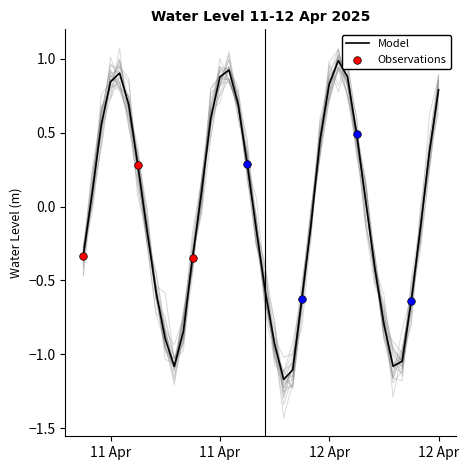

Between 2025-04-11 15:00:00 and 2025-04-11 05:00:00, which is larger?

2025-04-11 15:00:00